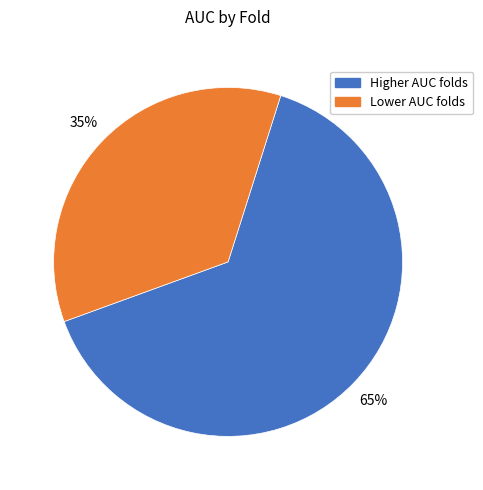

To the nearest percent, what is the average slice percentage?

50%